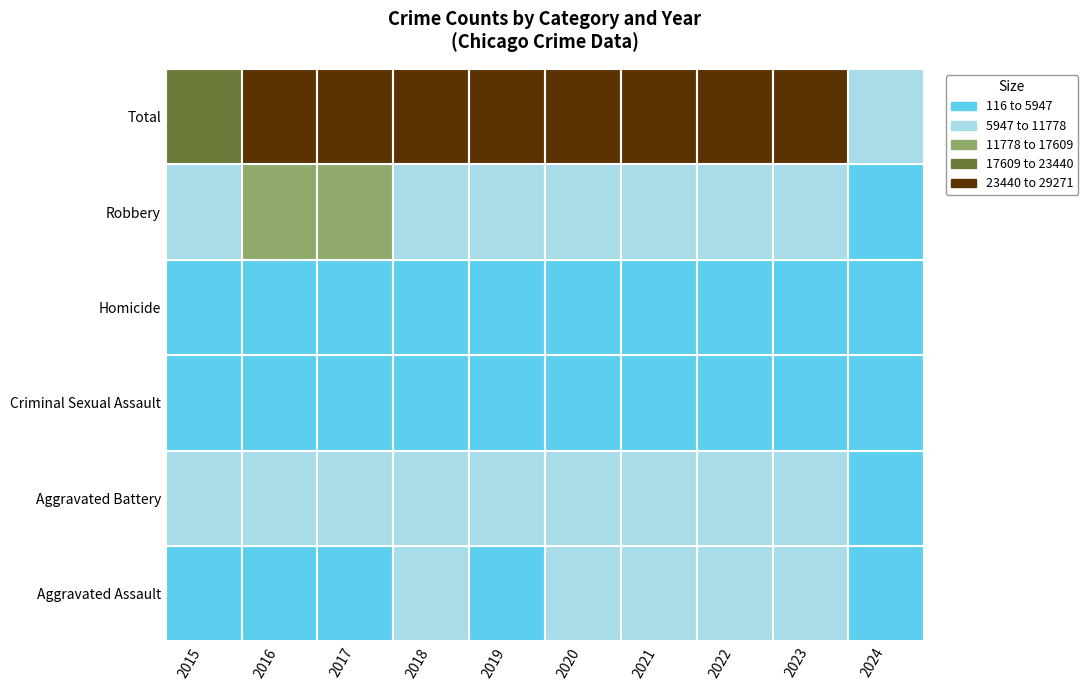

Which series has the largest range (max minus min)?

Total